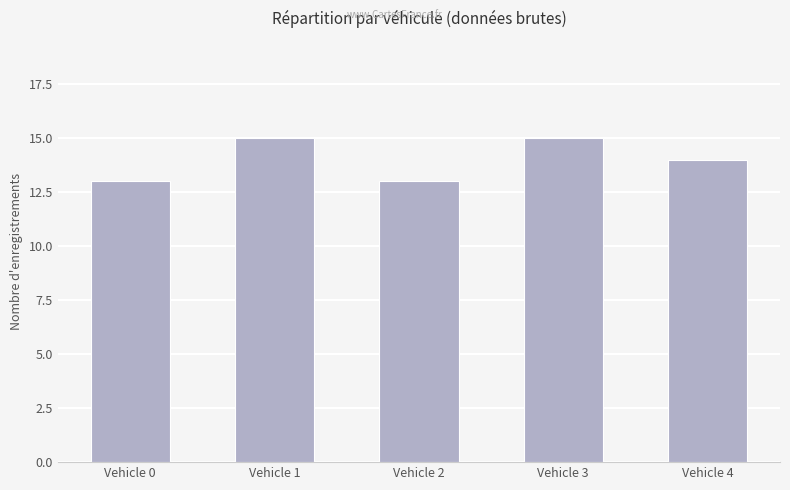

How many values are below 14?

2